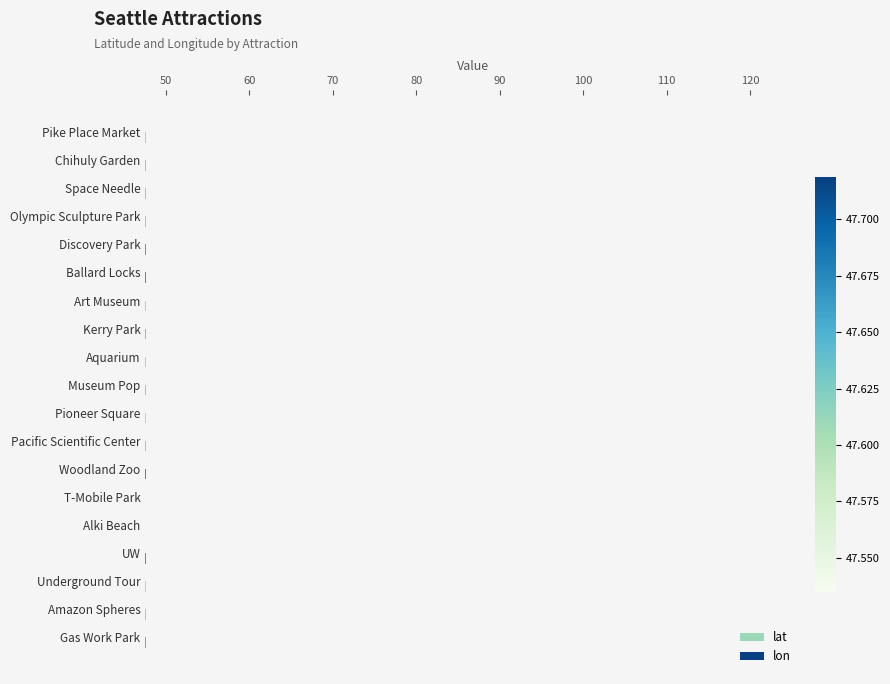

How many bars are there in total?

38